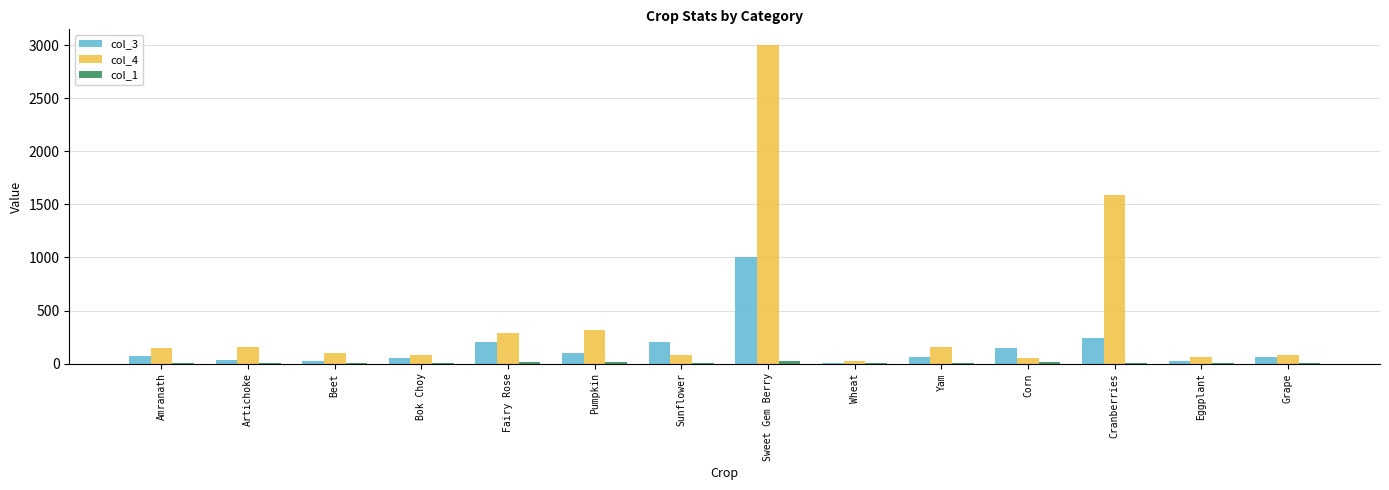

How many series are shown in this chart?

3